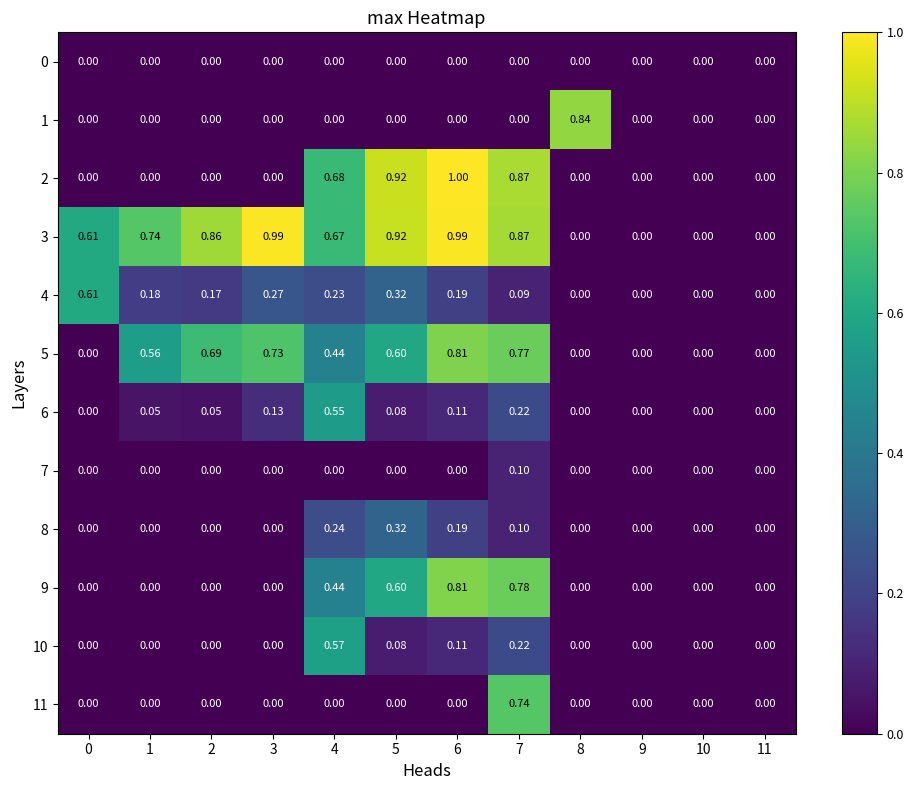

Is the value of 5 at 6 greater than the value of 2 at 1?

Yes